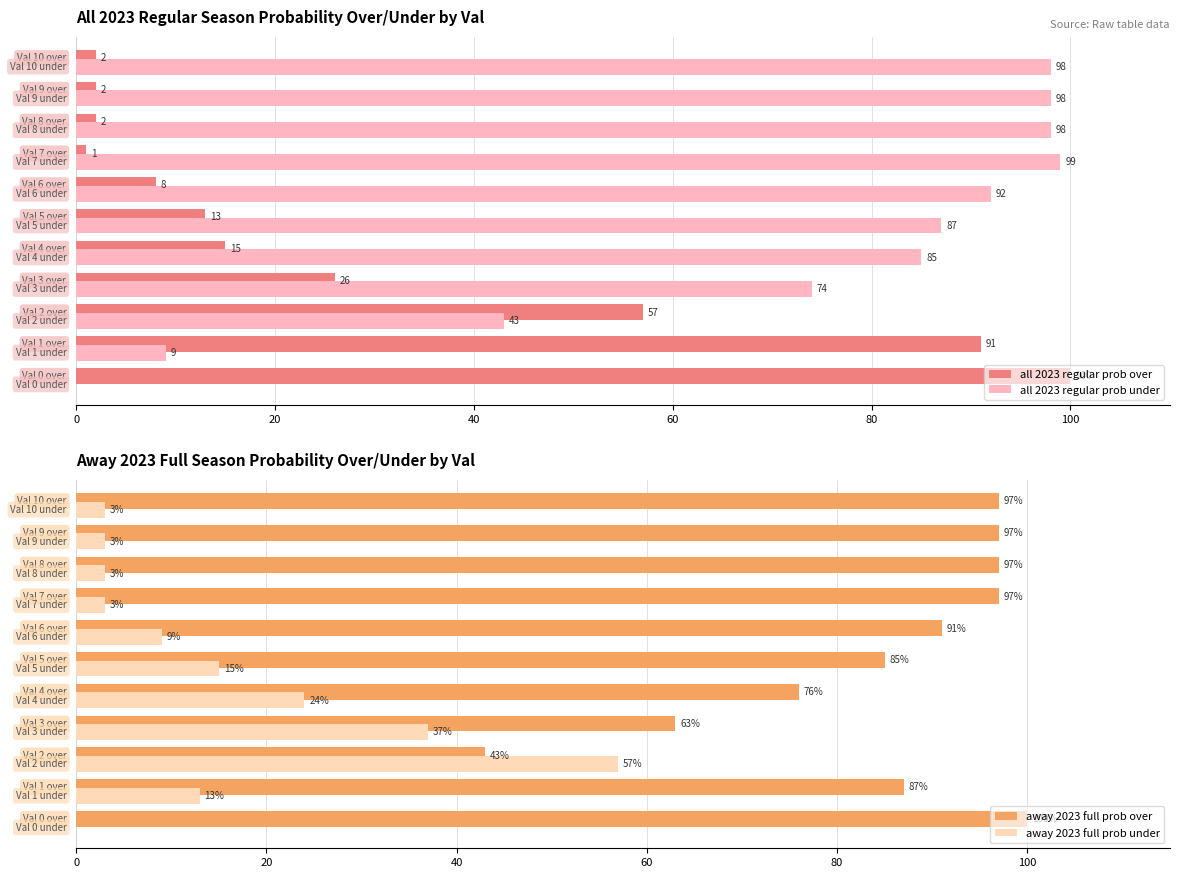

What are all the series names shown in the legend?

all 2023 regular prob over, all 2023 regular prob under, away 2023 full prob over, away 2023 full prob under